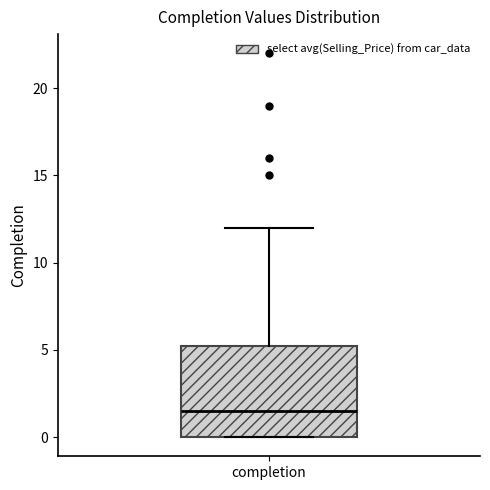

Where does the upper whisker of the box for completion end on the y-axis? The values are not printed on the chart, so give them approximately, as read against the axis.

12.0